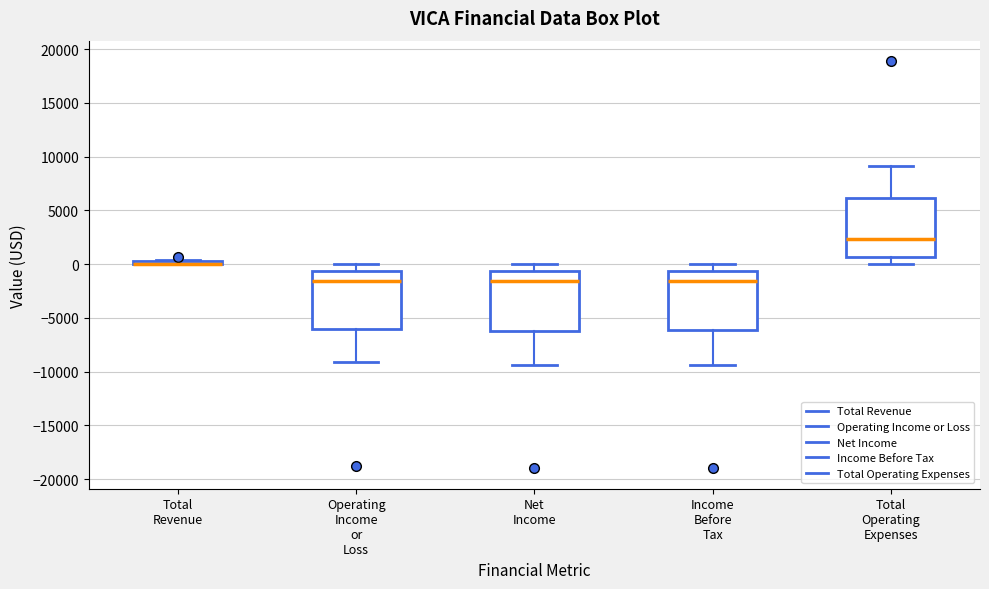

Reading left to right, transcribe this box plot: for each box, give where its median line is, the range the box spans, and where its two whiskers end, as read against the y-axis. The values are not printed on the chart, so give them approximately, as read against the axis.

Total Revenue: box collapsed to a line at 0, whiskers 0 to 500
Operating Income or Loss: median -1500, box -6000 to -500, whiskers -9000 to 0
Net Income: median -1500, box -6000 to -500, whiskers -9500 to 0
Income Before Tax: median -1500, box -6000 to -500, whiskers -9500 to 0
Total Operating Expenses: median 2500, box 500 to 6000, whiskers 0 to 9000